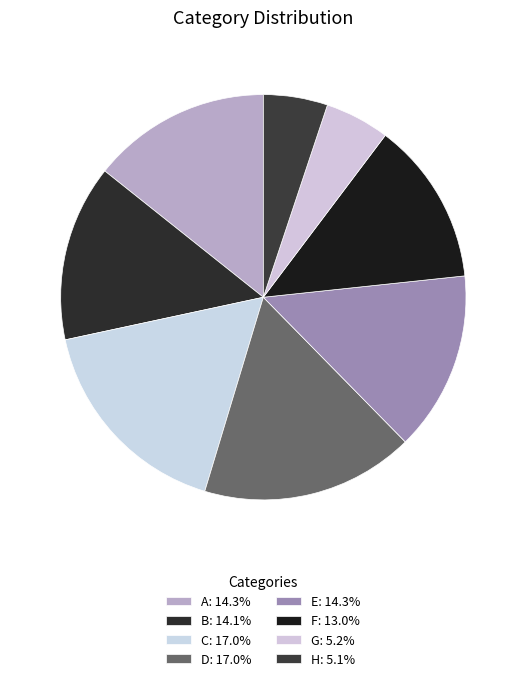

To the nearest percent, what is the combined percentage of B and A?

28%